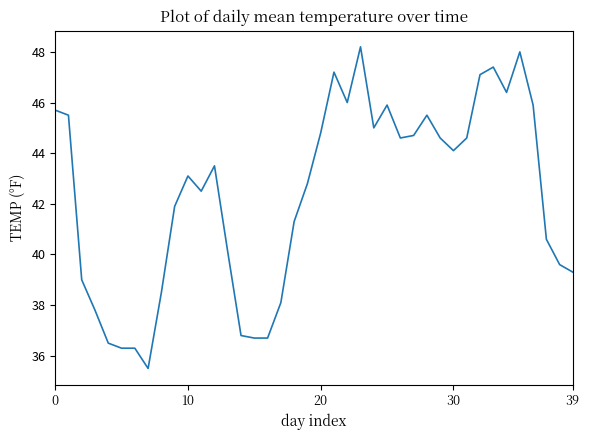

Is this an area chart (filled region under the line)?

No